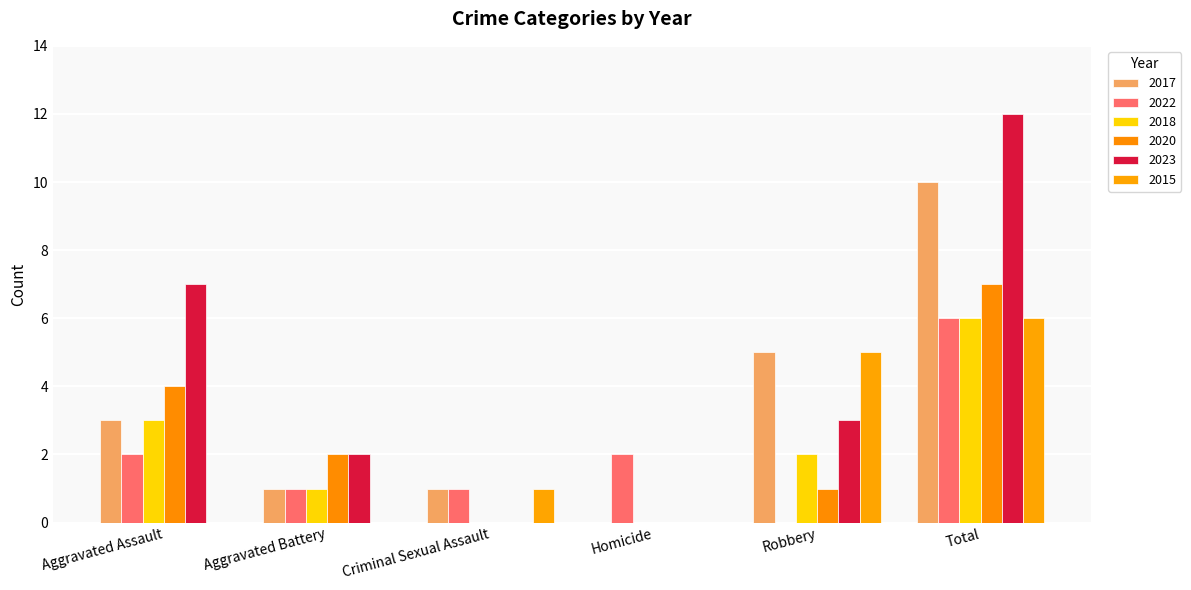

Reading left to right, transcribe all the data shown in this chart.

2017: 3	1	1	0	5	10
2022: 2	1	1	2	0	6
2018: 3	1	0	0	2	6
2020: 4	2	0	0	1	7
2023: 7	2	0	0	3	12
2015: 0	0	1	0	5	6